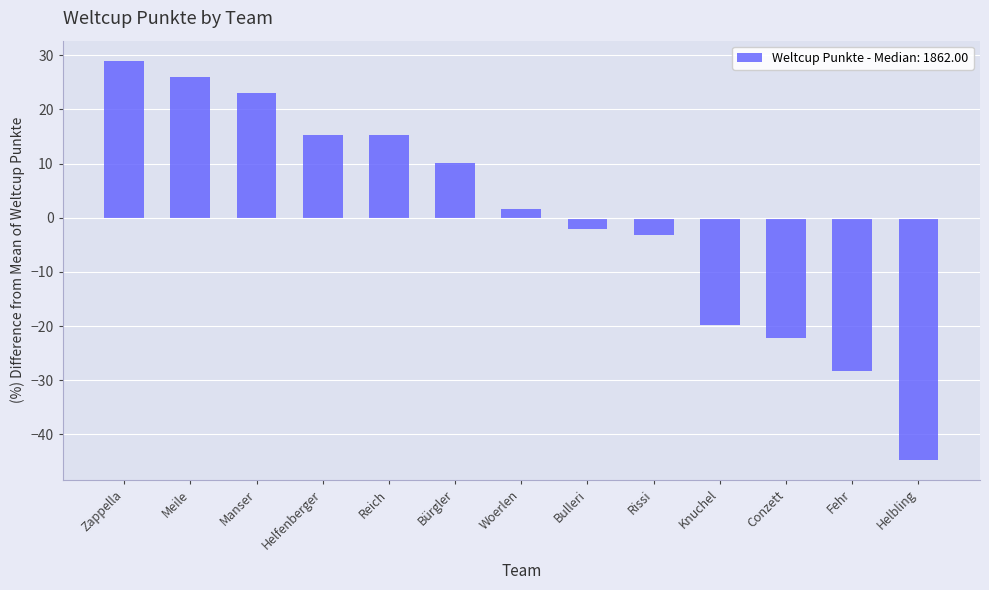

What is the difference between the values at Helbling and Helfenberger?

60.0